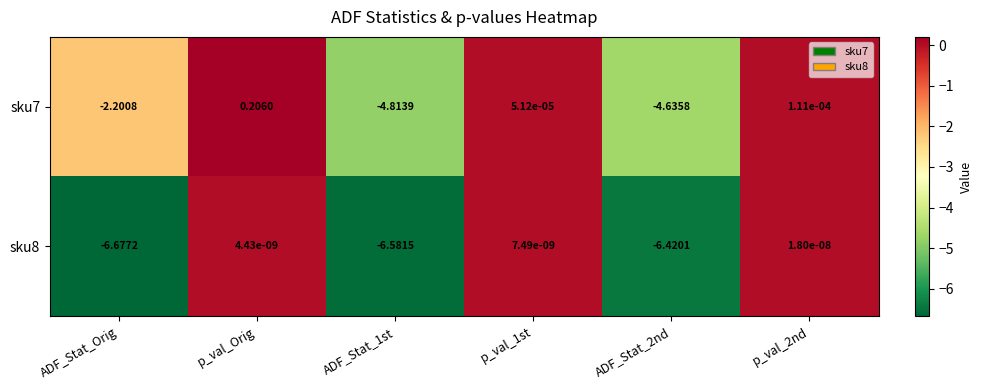

What is the minimum value shown in the chart?

-6.7